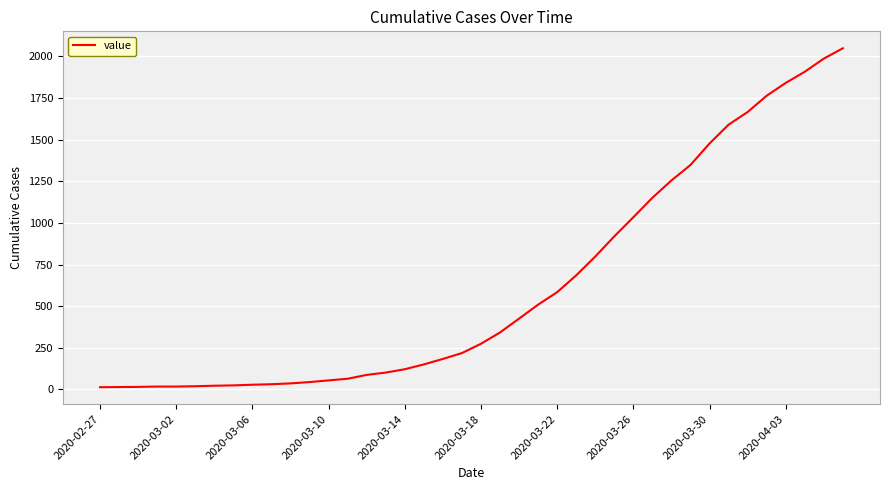

What is the average value?

622